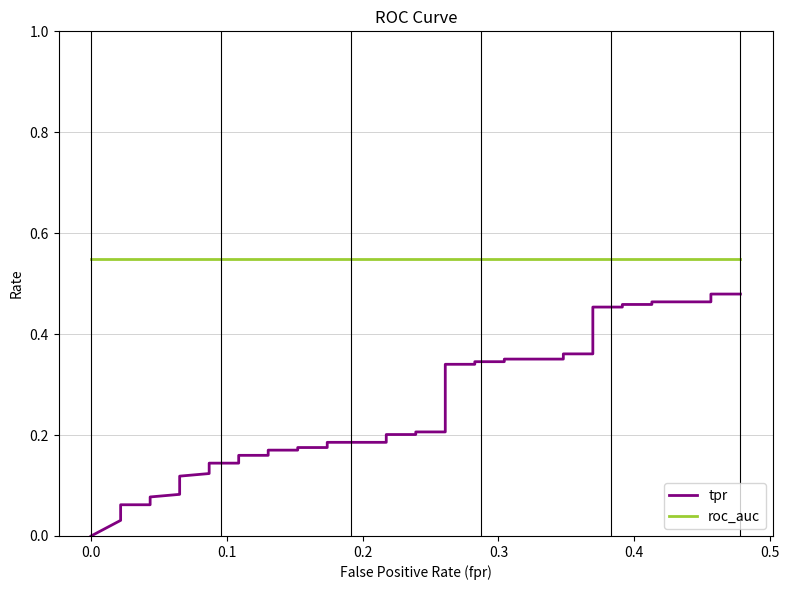

What are all the series names shown in the legend?

tpr, roc_auc